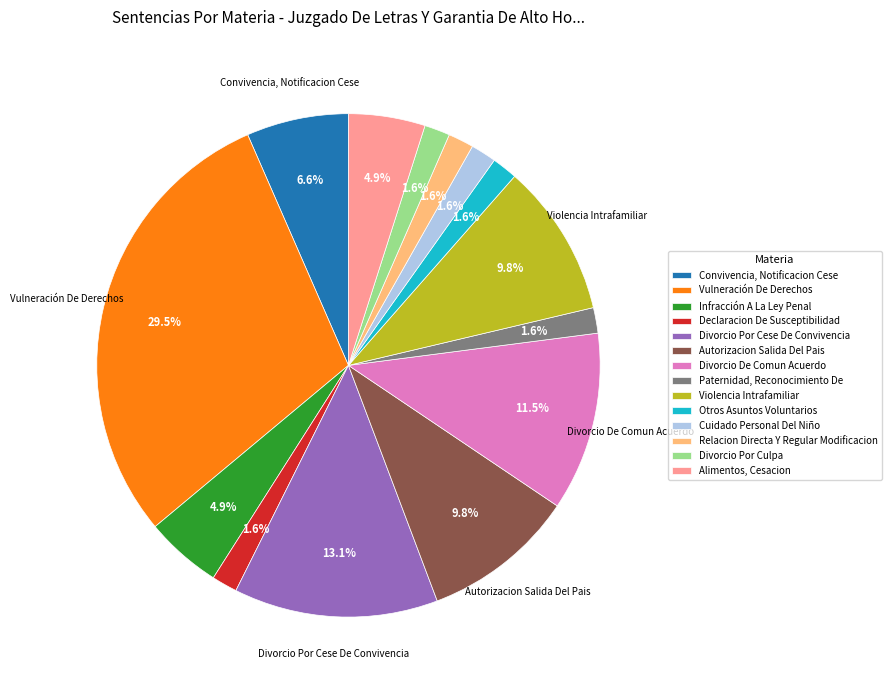

True or false: Convivencia, Notificacion Cese accounts for 1% of the total.

False